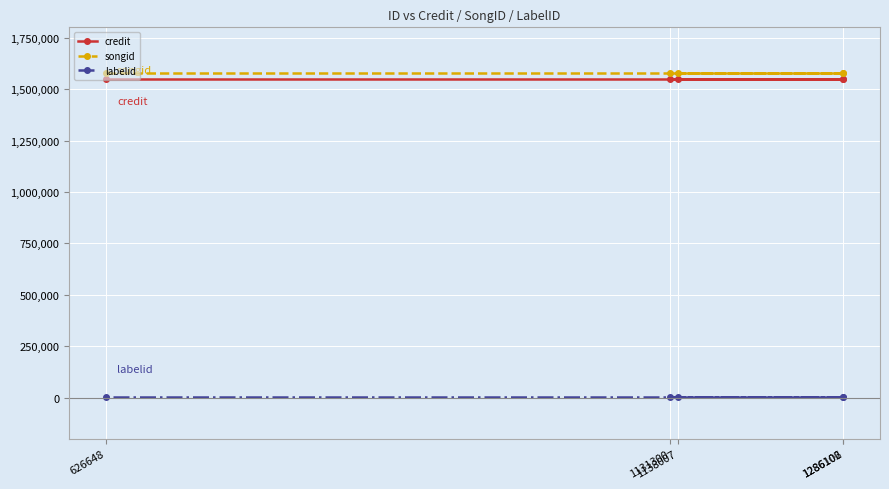

At how many categories does at least one series exceed 954748?

5